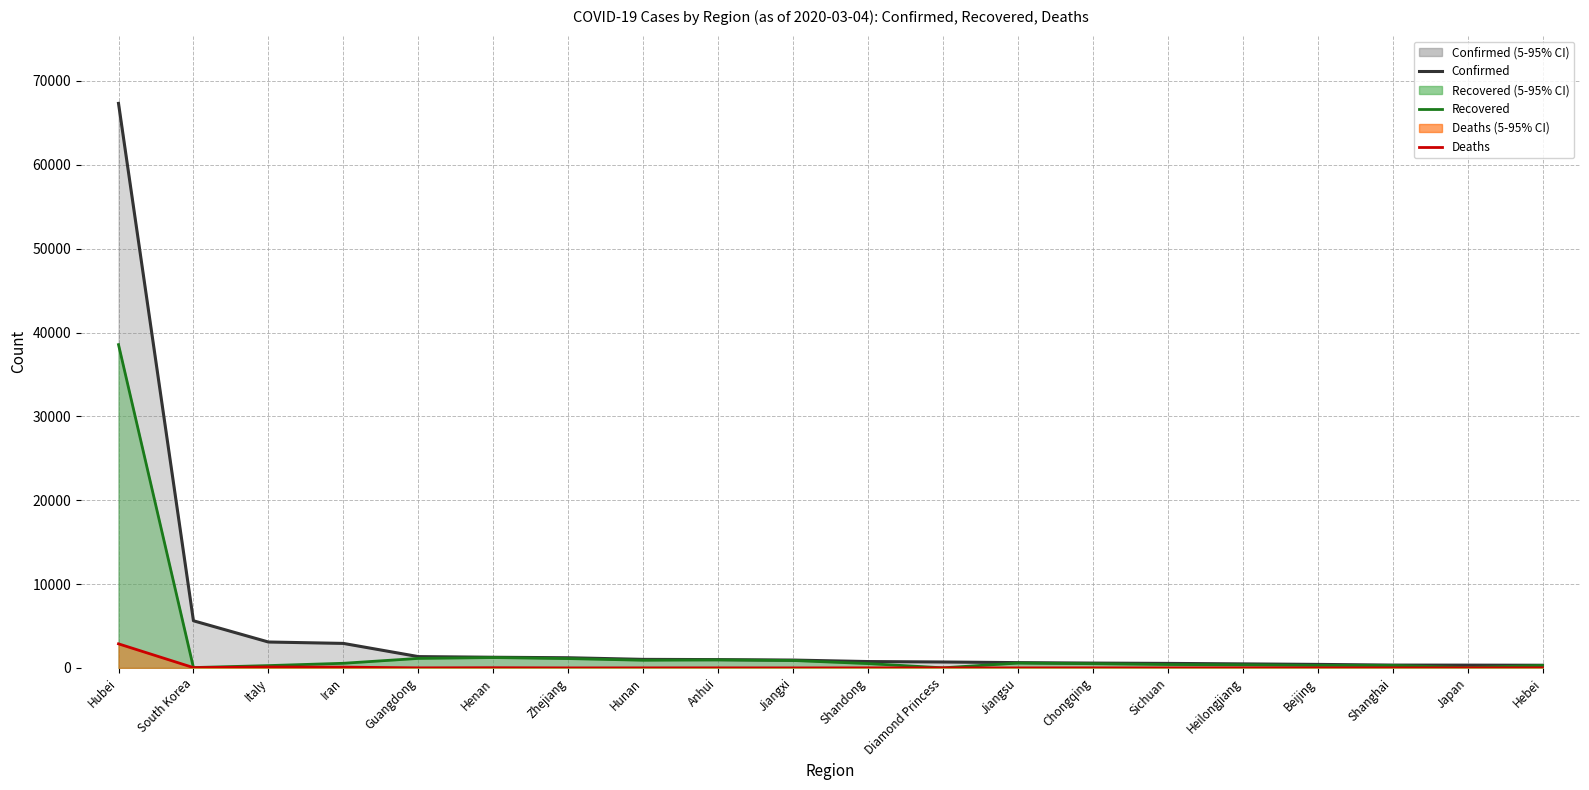

Reading left to right, transcribe all the data shown in this chart.

Confirmed: 67332	5621	3089	2922	1350	1272	1213	1018	990	935	758	706	631	576	538	480	418	338	331	318
Recovered: 38557	41	276	552	1133	1234	1114	916	956	884	516	10	577	502	406	373	297	298	43	301
Deaths: 2871	35	107	92	7	22	1	4	6	1	6	6	0	6	3	13	8	3	6	6